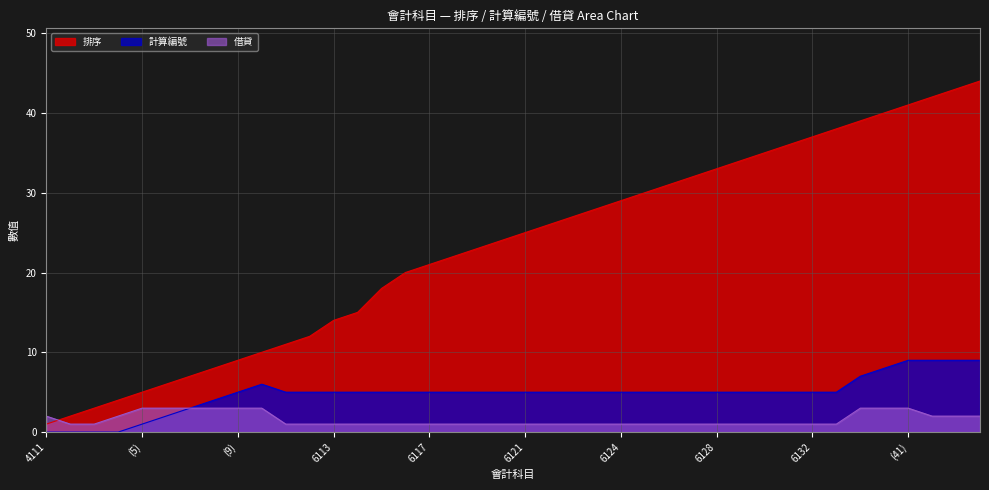

What position from the left is 4114?

3